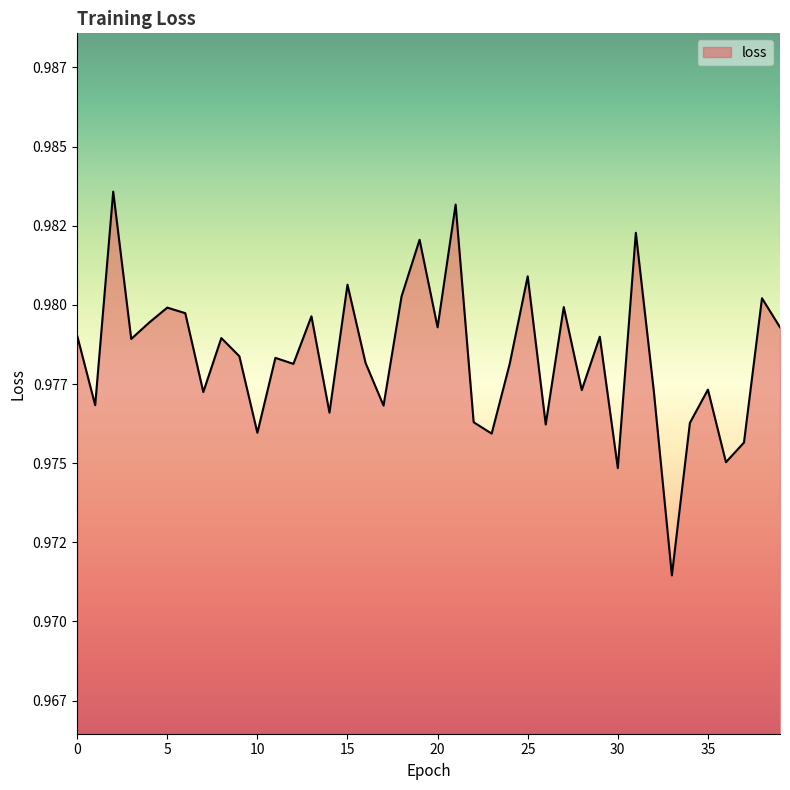

How many interior local peaks (higher than both neighbors) does the data have?

14